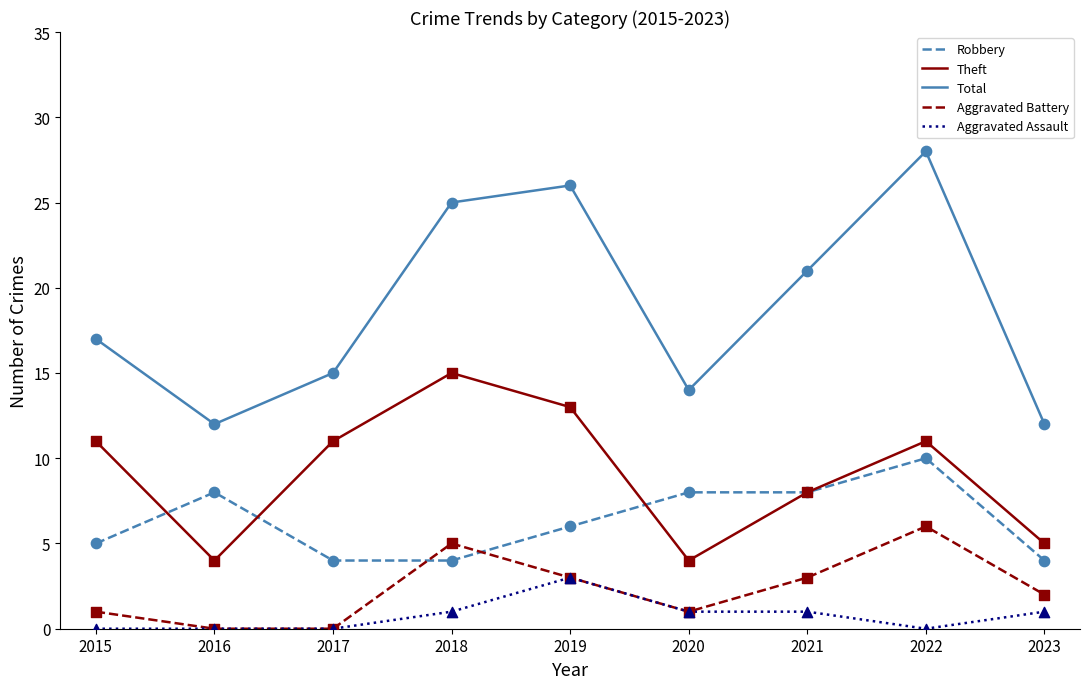

What are all the series names shown in the legend?

Robbery, Theft, Total, Aggravated Battery, Aggravated Assault